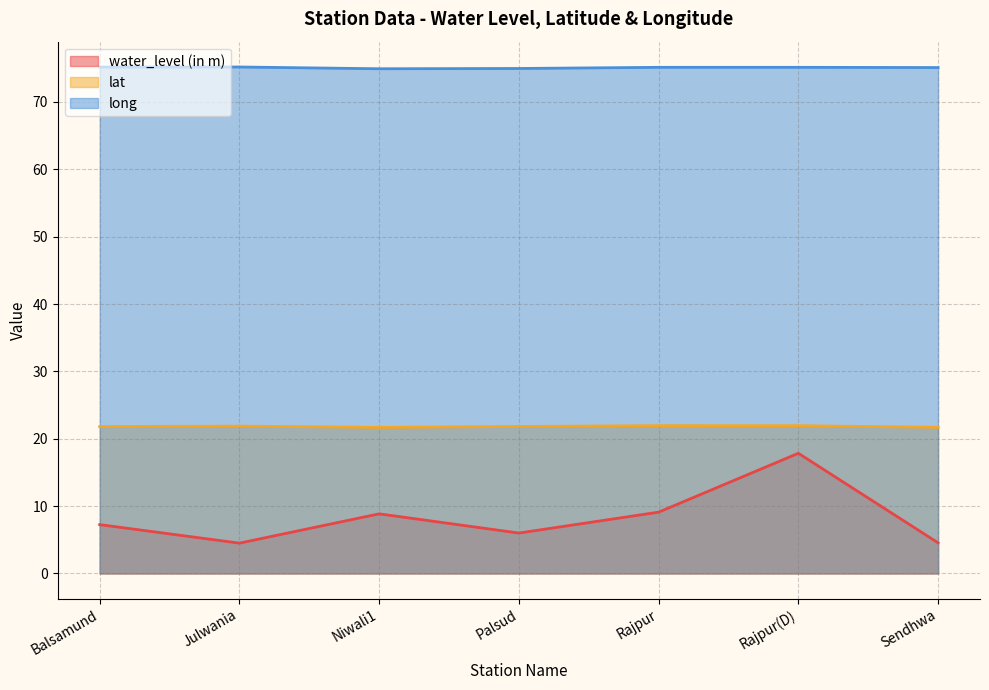

True or false: water_level (in m) and lat intersect in this chart.

False